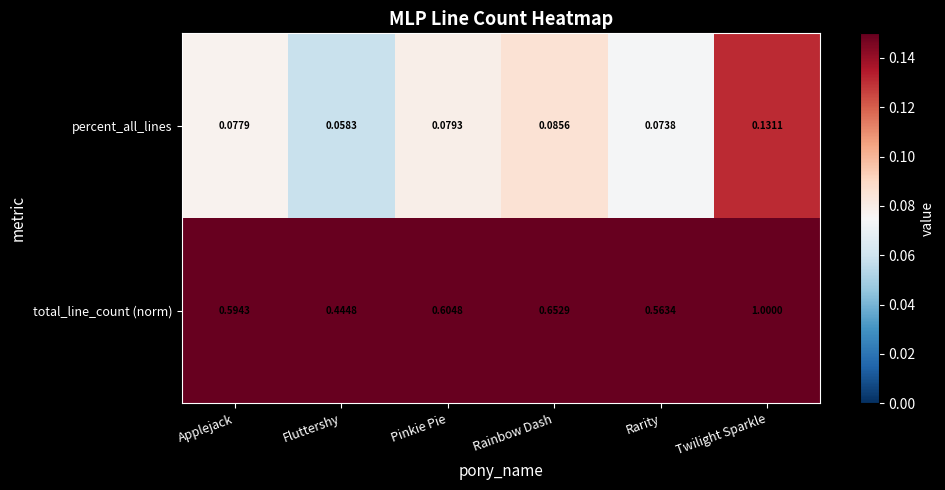

List the series in order of their overall mean, lowest first.

percent_all_lines, total_line_count (norm)